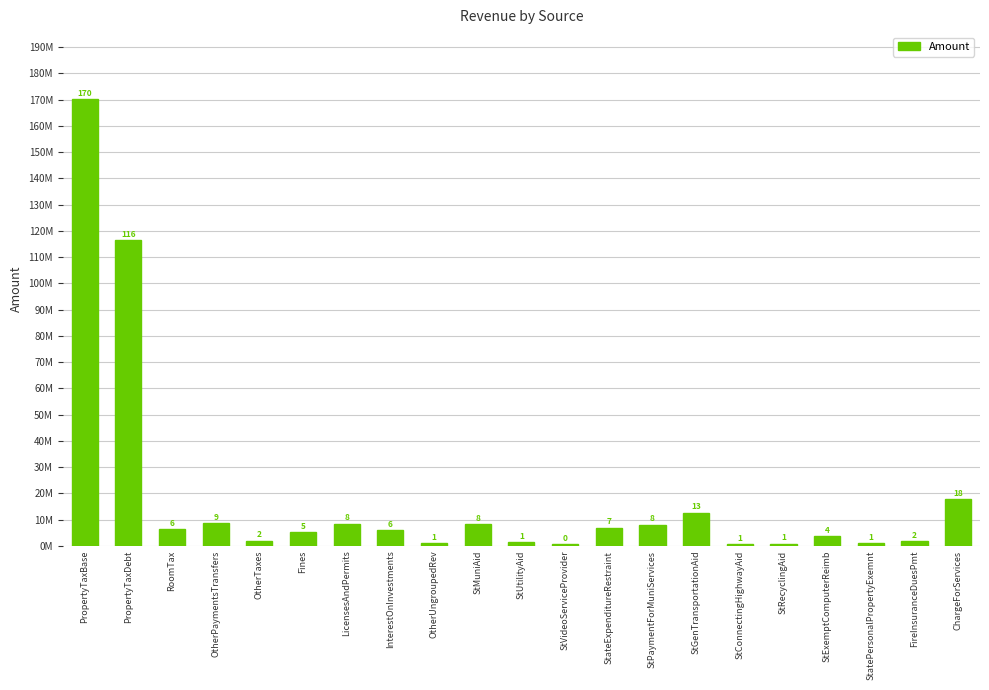

What is the label of the 9th bar from the right?

StateExpenditureRestraint